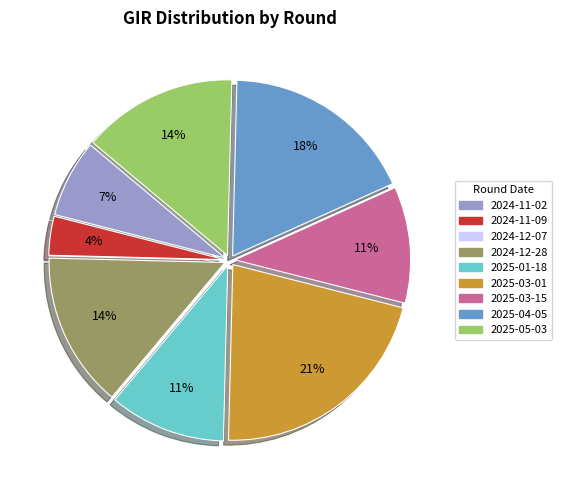

To the nearest percent, what is the average slice percentage?

11%